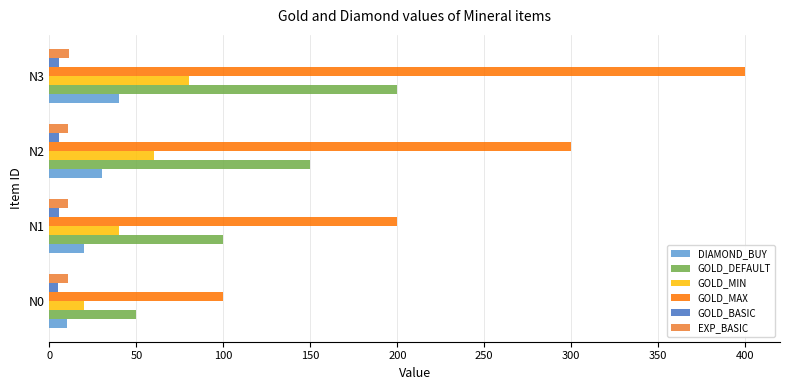

At which category is the sum across all series the highest?

N3